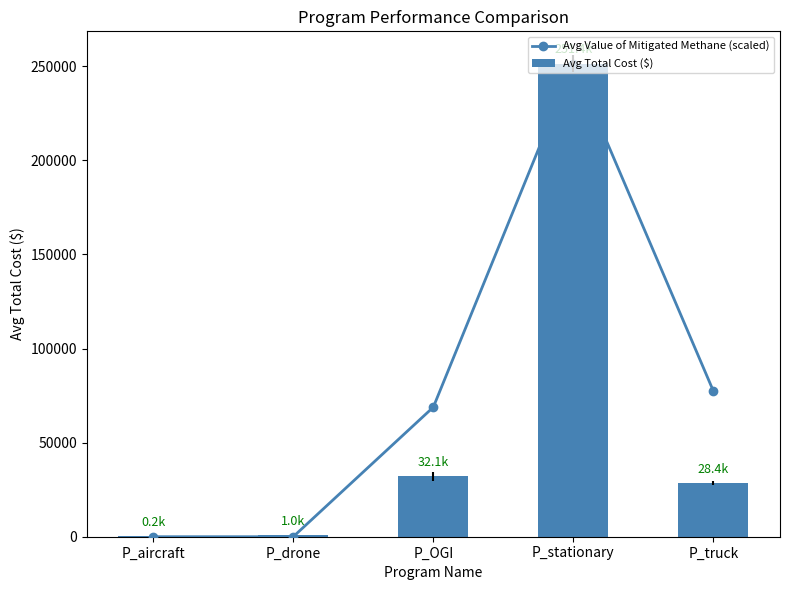

What is the difference between the Avg Total Cost ($) values at P_drone and P_OGI?

31104